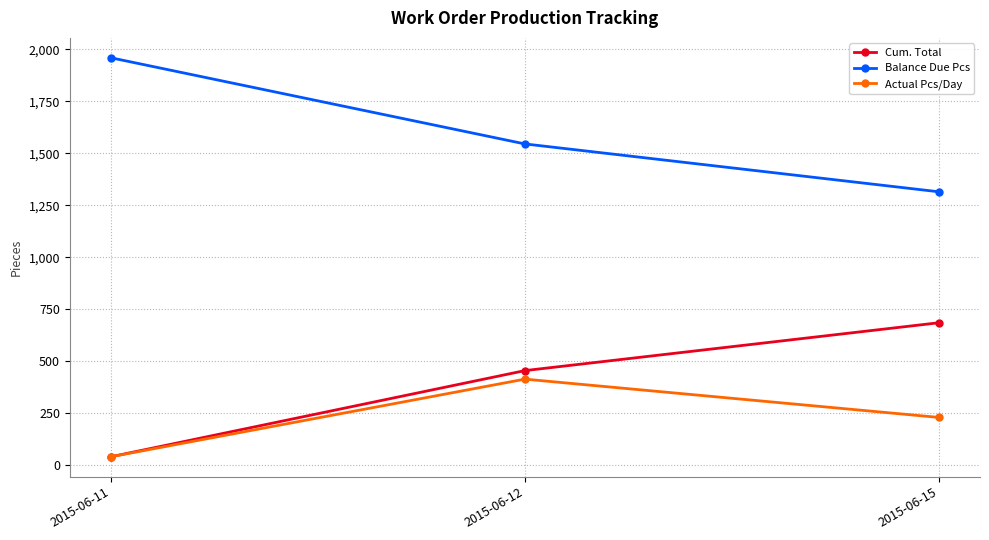

The value of Cum. Total at 2015-06-12 is 455. True or false?

True